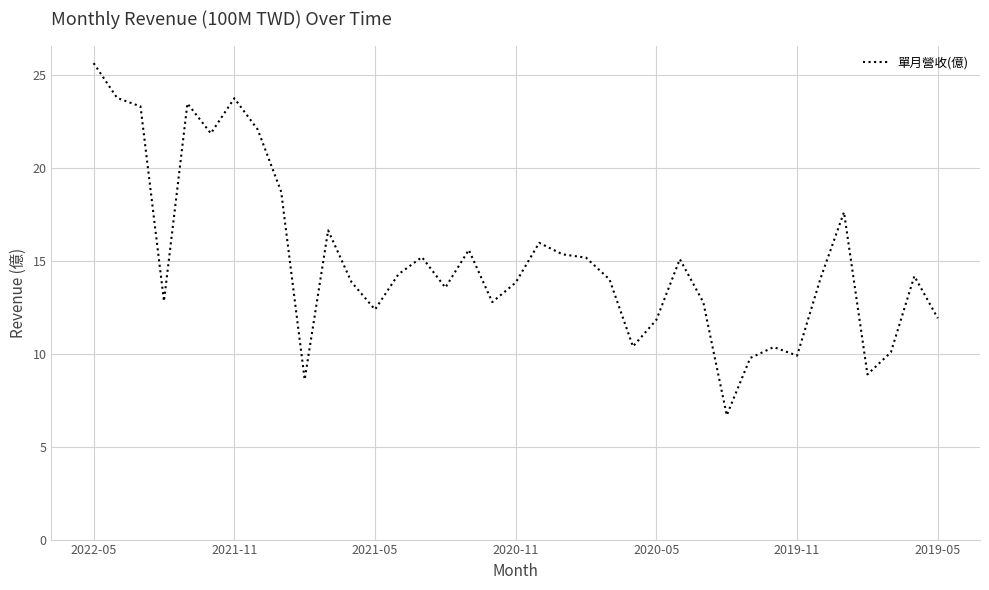

How many distinct data groups are displayed?

1